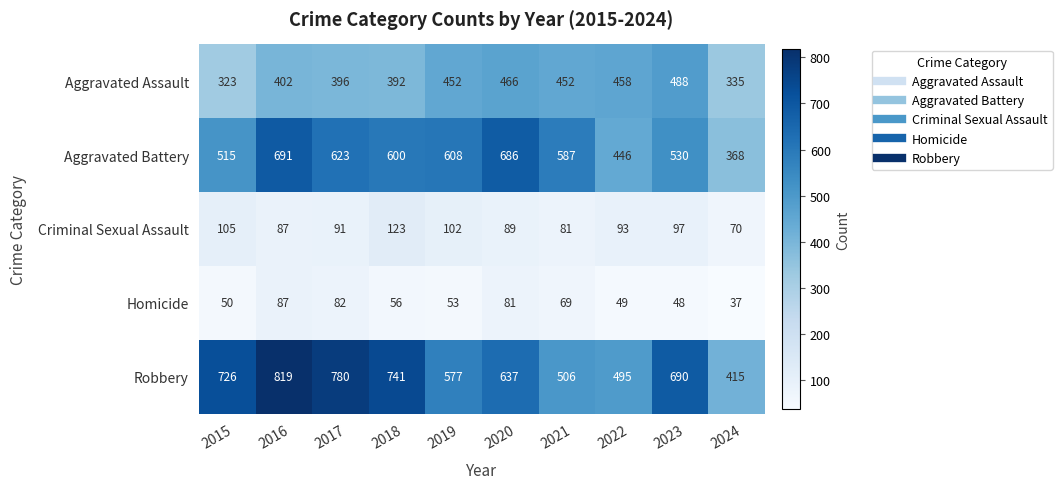

What is the average value of the Homicide series?

61